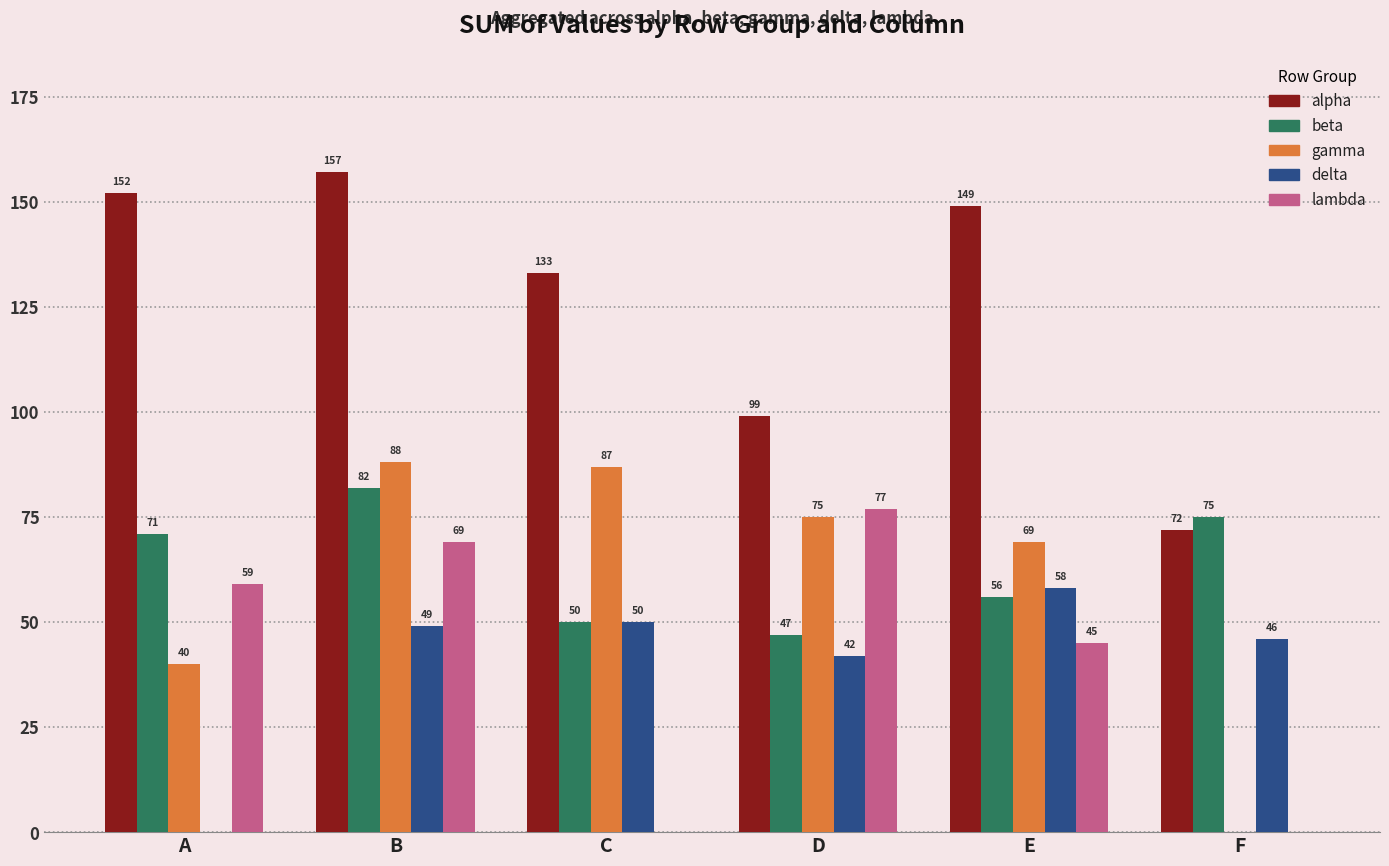

Which series has the largest total across all categories?

alpha